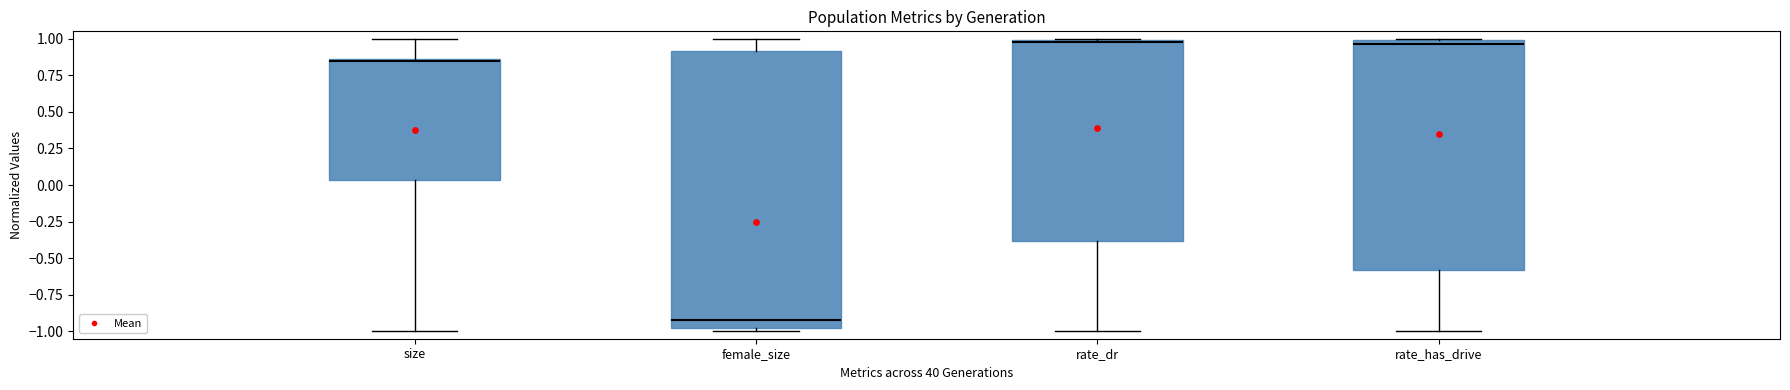

Reading left to right, transcribe this box plot: for each box, give where its median line is, the range the box spans, and where its two whiskers end, as read against the y-axis. The values are not printed on the chart, so give them approximately, as read against the axis.

size: median 0.85 (just below the box's upper edge), box 0.05 to 0.85, whiskers -1.00 to 1.00
female_size: median -0.90, box -1.00 to 0.90, whiskers -1.00 (just below the box's lower edge) to 1.00
rate_dr: median 1.00, box -0.40 to 1.00, whiskers -1.00 to 1.00
rate_has_drive: median 0.95, box -0.60 to 1.00, whiskers -1.00 to 1.00